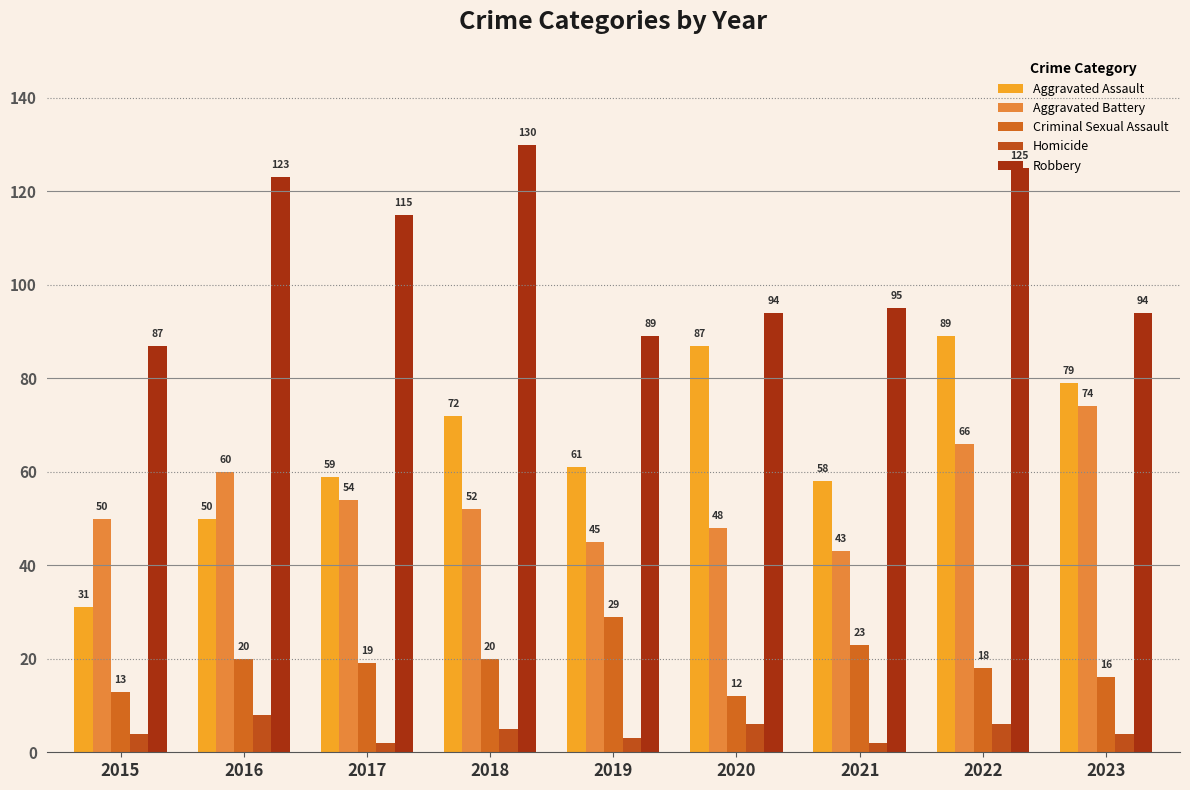

What are all the series names shown in the legend?

Aggravated Assault, Aggravated Battery, Criminal Sexual Assault, Homicide, Robbery